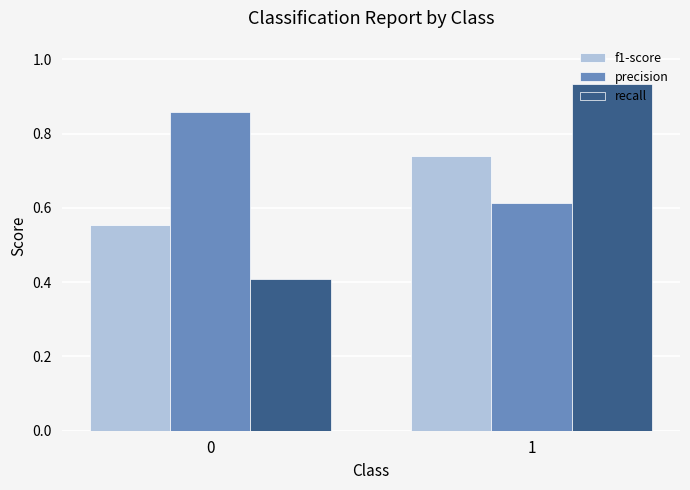

Which series has the largest range (max minus min)?

recall